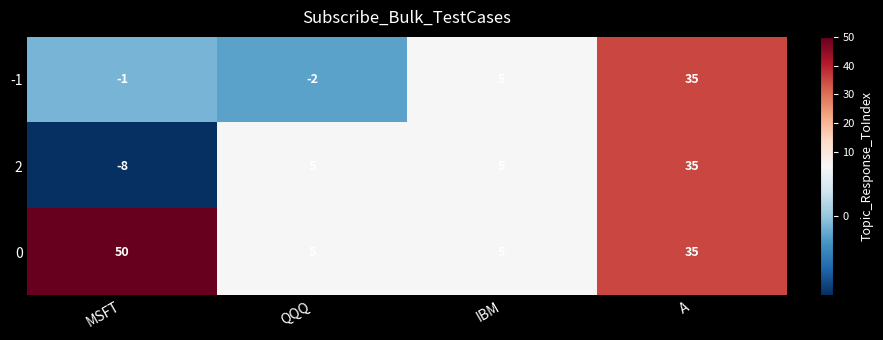

What is the total value across all series at MSFT?

41